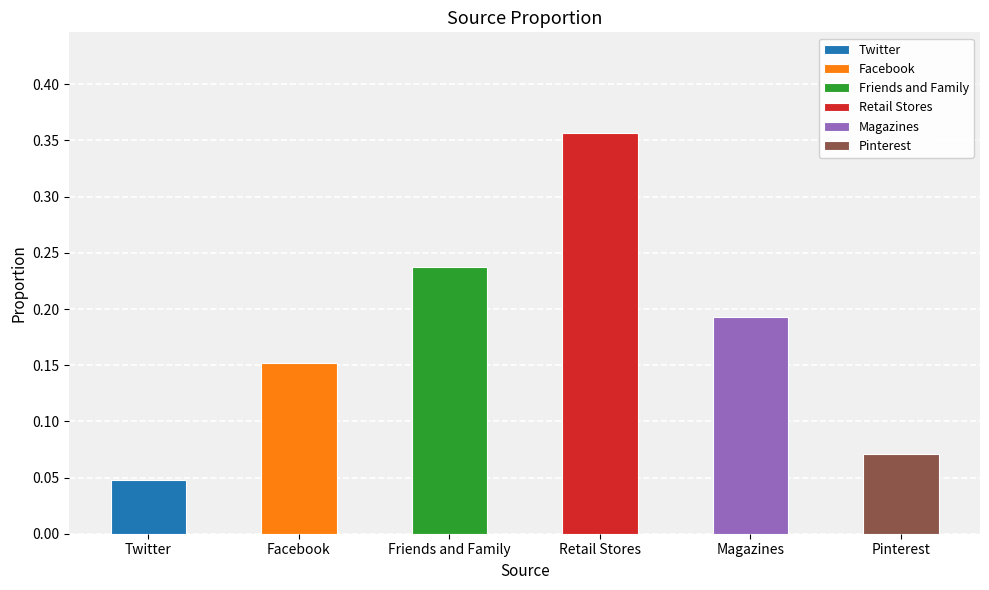

The chart shows a value of 0.1 at Pinterest. True or false?

True